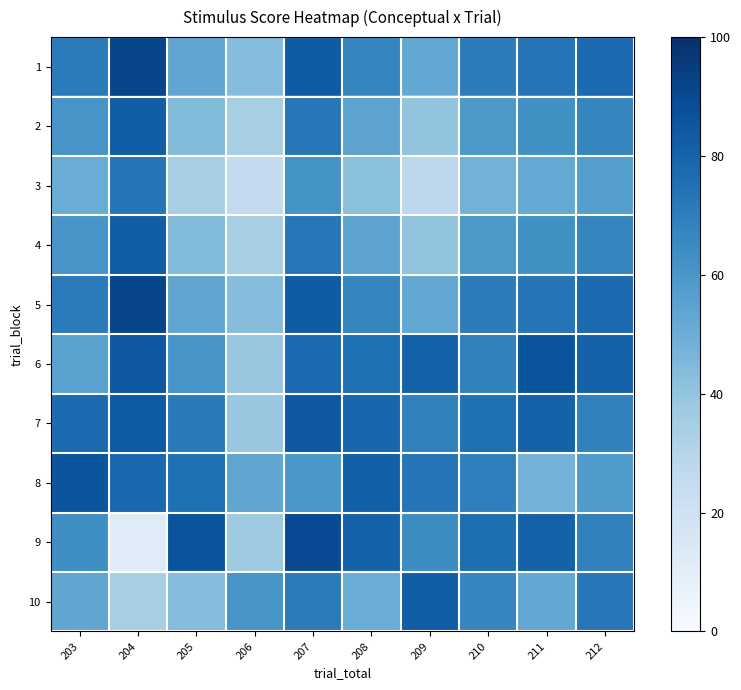

How many series are shown in this chart?

10